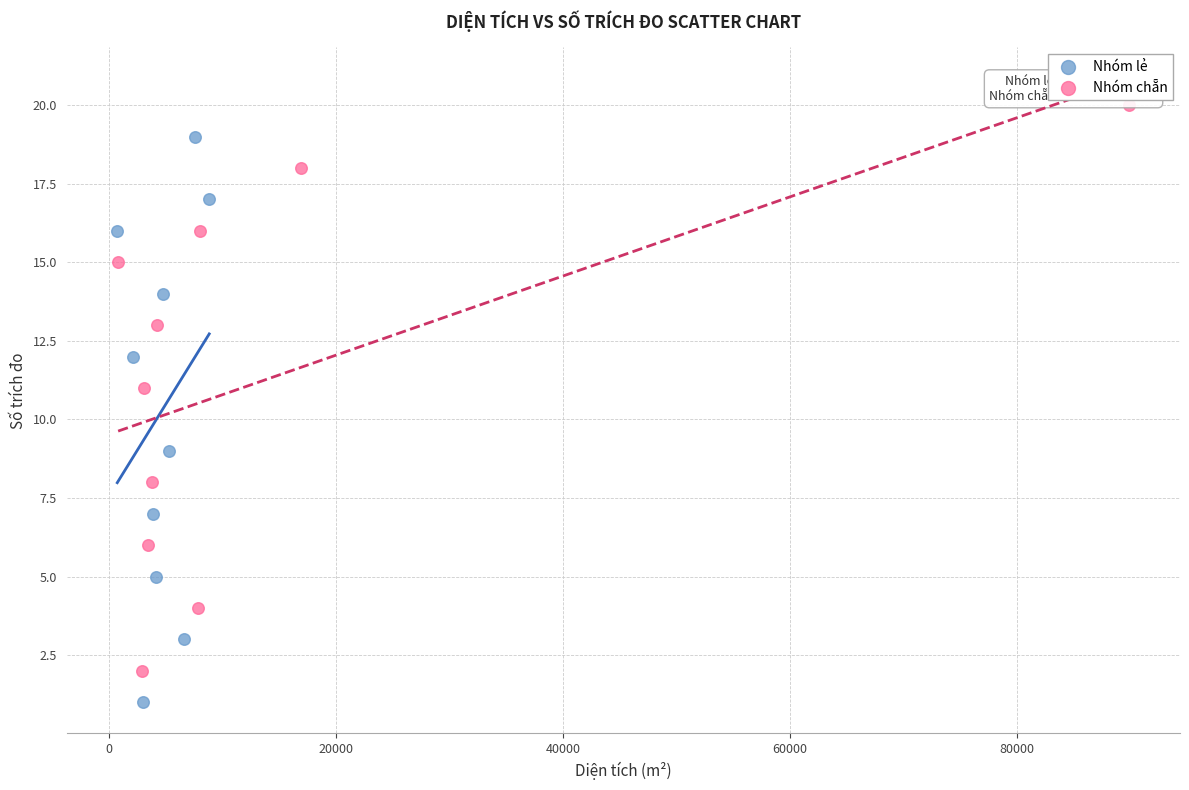

Which series contains the highest Y value?

Nhóm chẵn